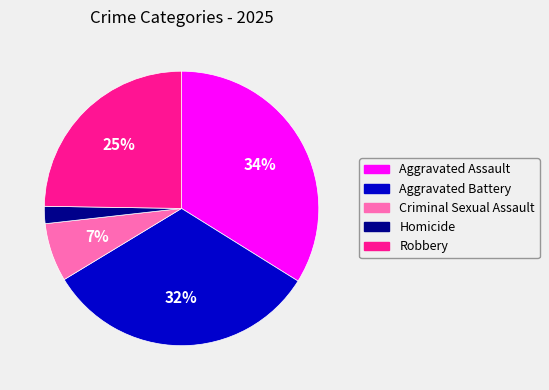

True or false: Aggravated Assault accounts for 34% of the total.

True